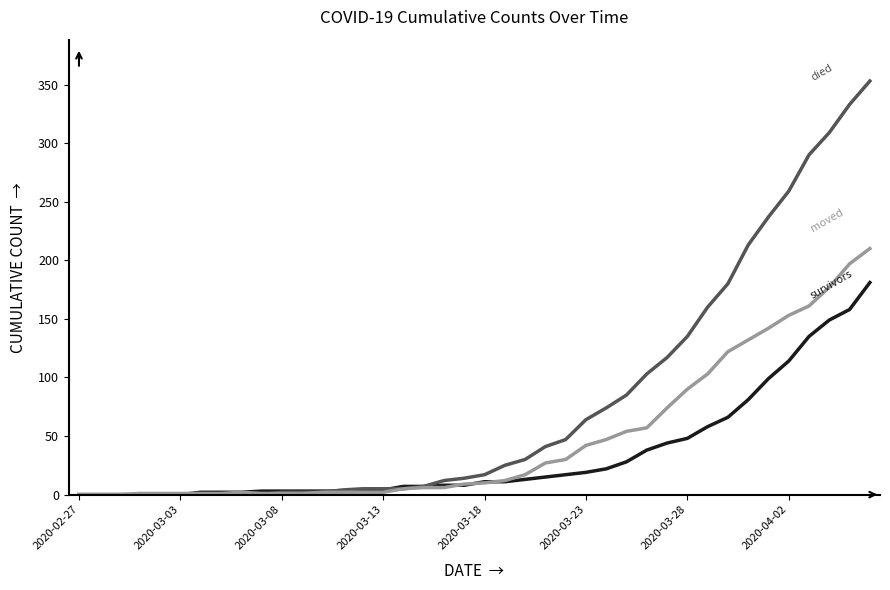

What is the greatest value displayed?

353